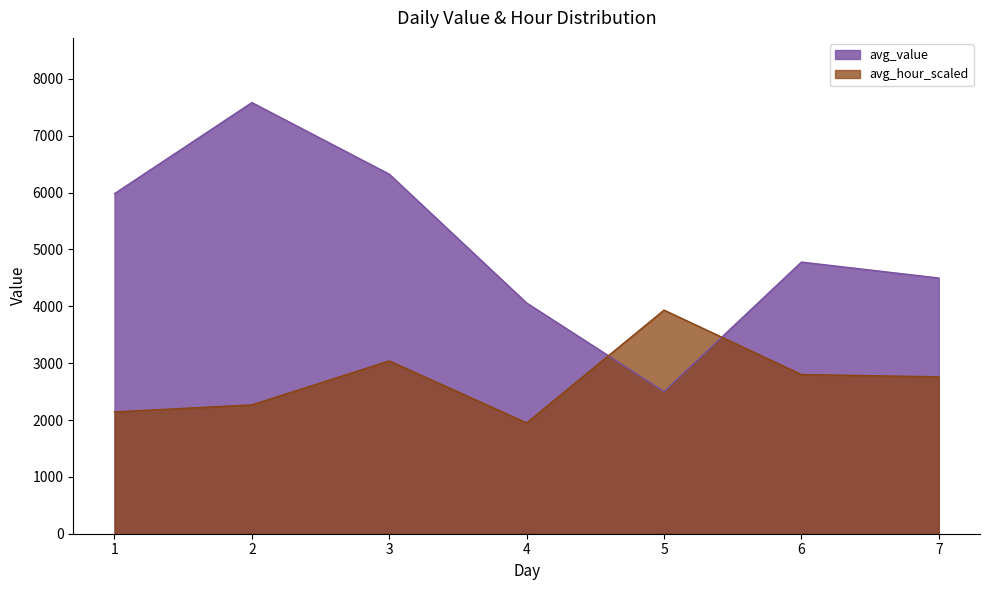

Does the chart display data point markers on the line(s)?

No